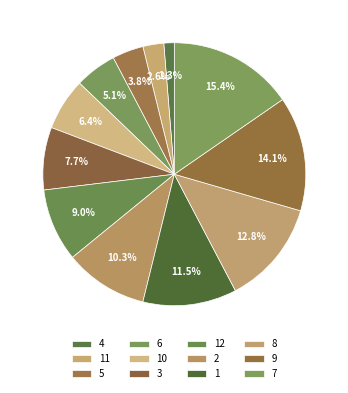

How many segments does this pie chart have?

12